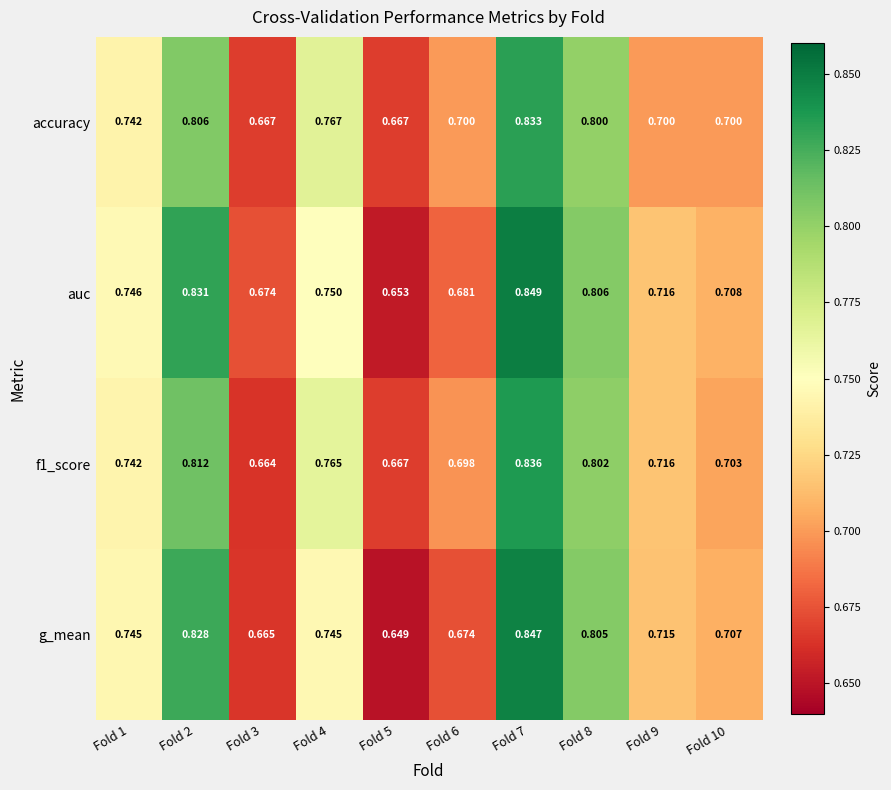

Which series has the widest spread of values?

g_mean